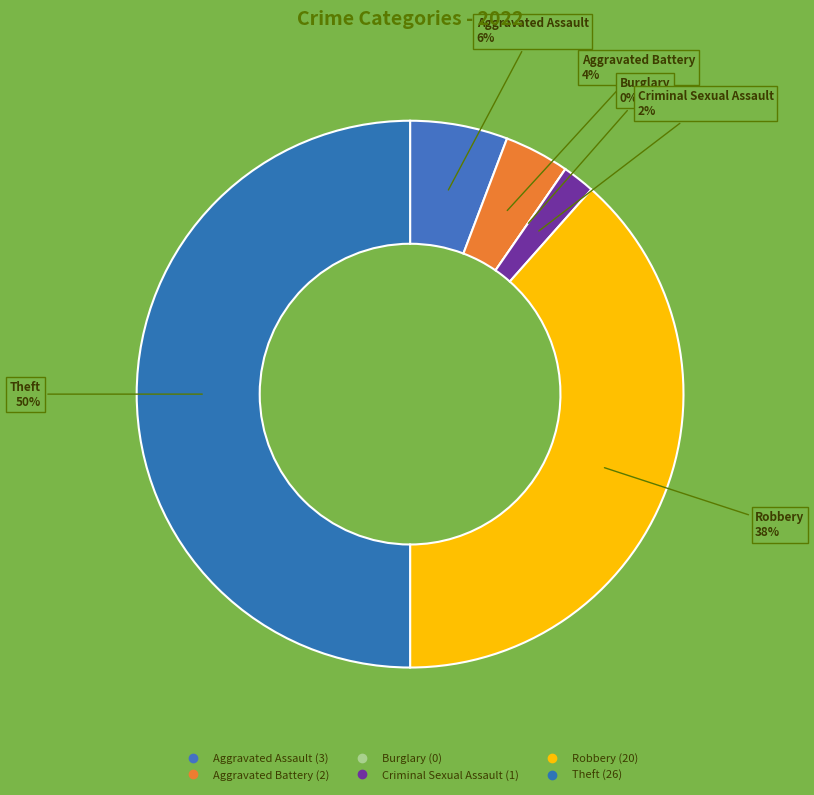

What is the change in value from Burglary to Criminal Sexual Assault?

+1